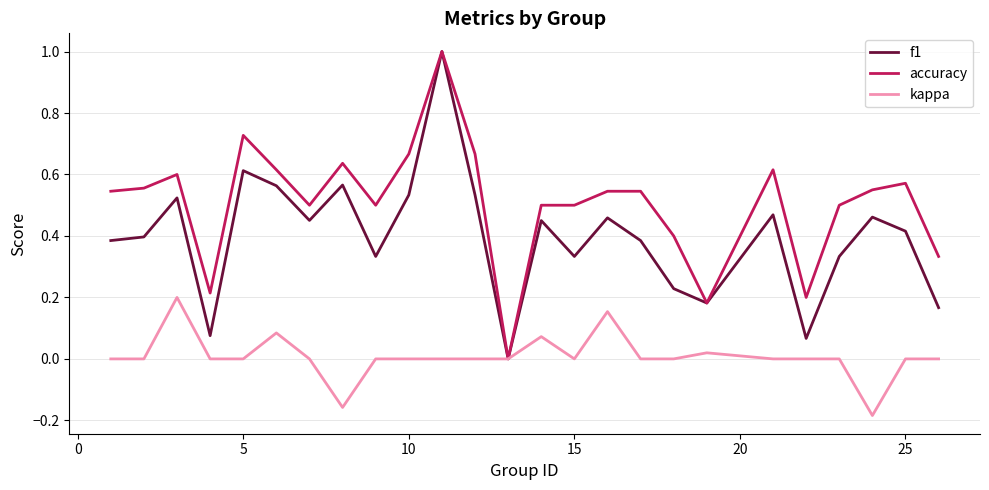

True or false: accuracy has more than 0 points higher than both neighbors.

True